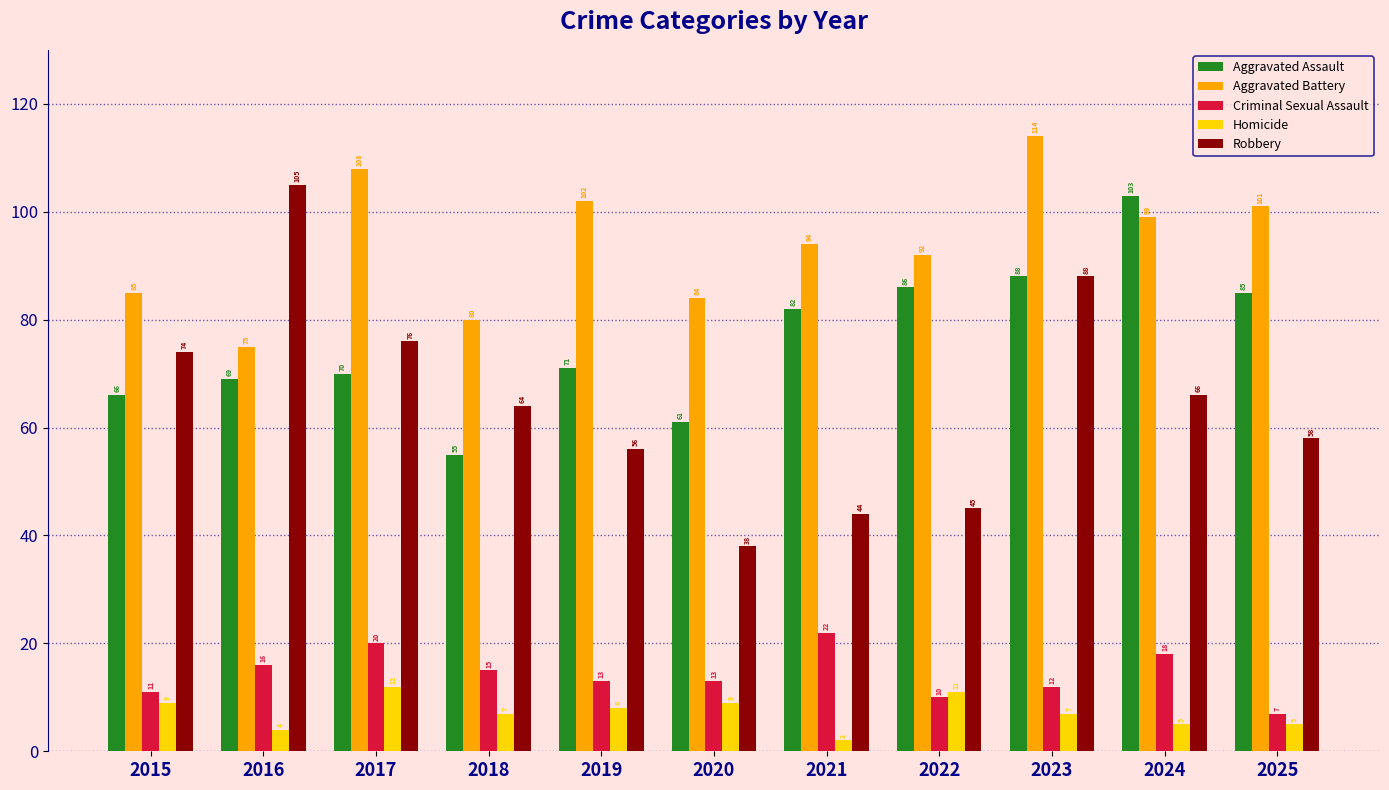

What is the difference between the Homicide values at 2022 and 2023?

4